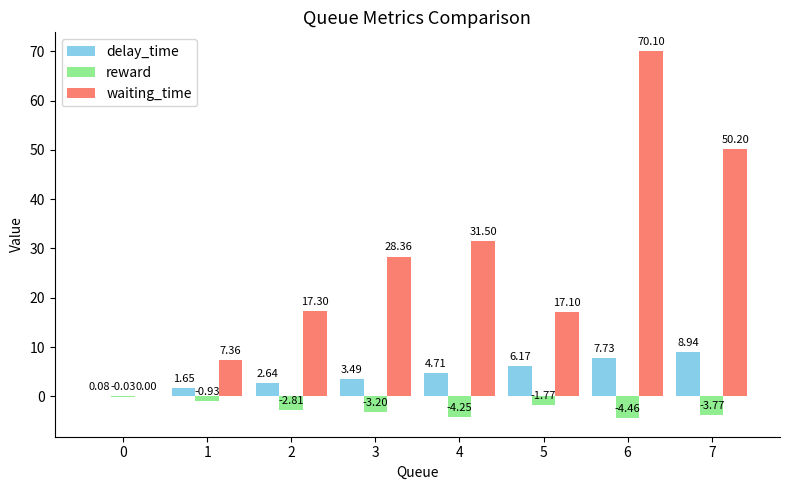

How many groups of bars are there?

8